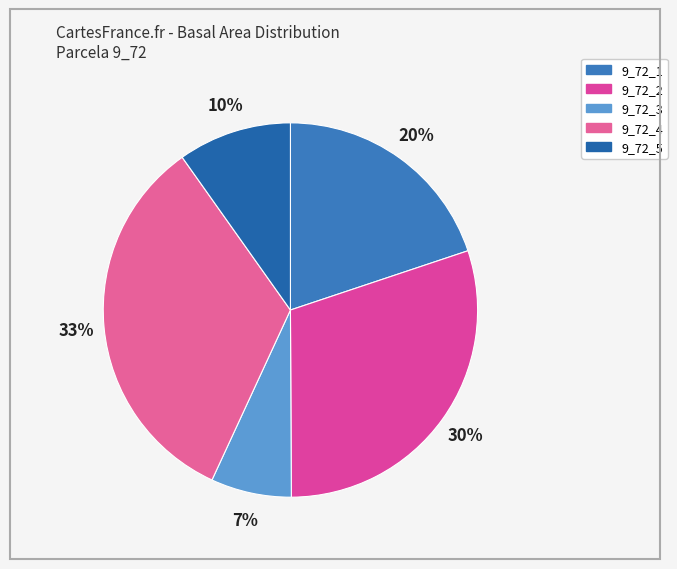

How many slices are in this pie chart?

5